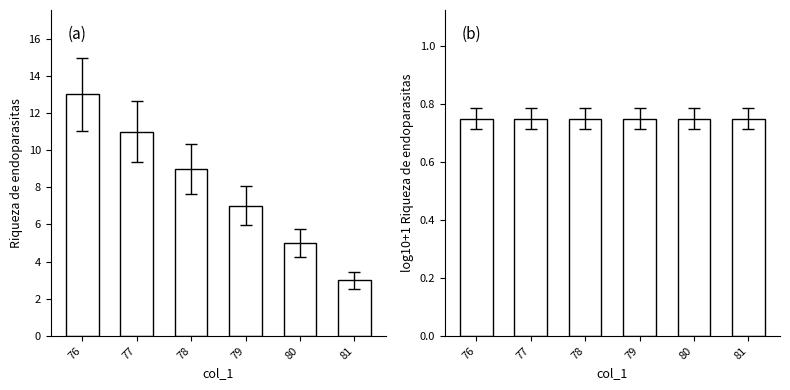

What is the value of the col_0 bar at the 4th from the left?

7.0